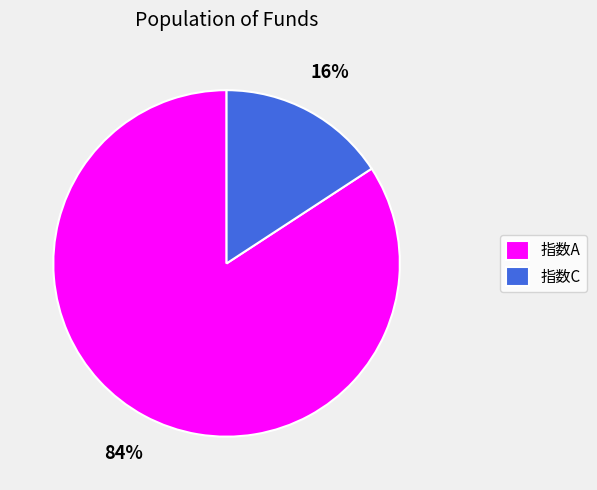

Which category has the biggest portion of the pie?

指数A